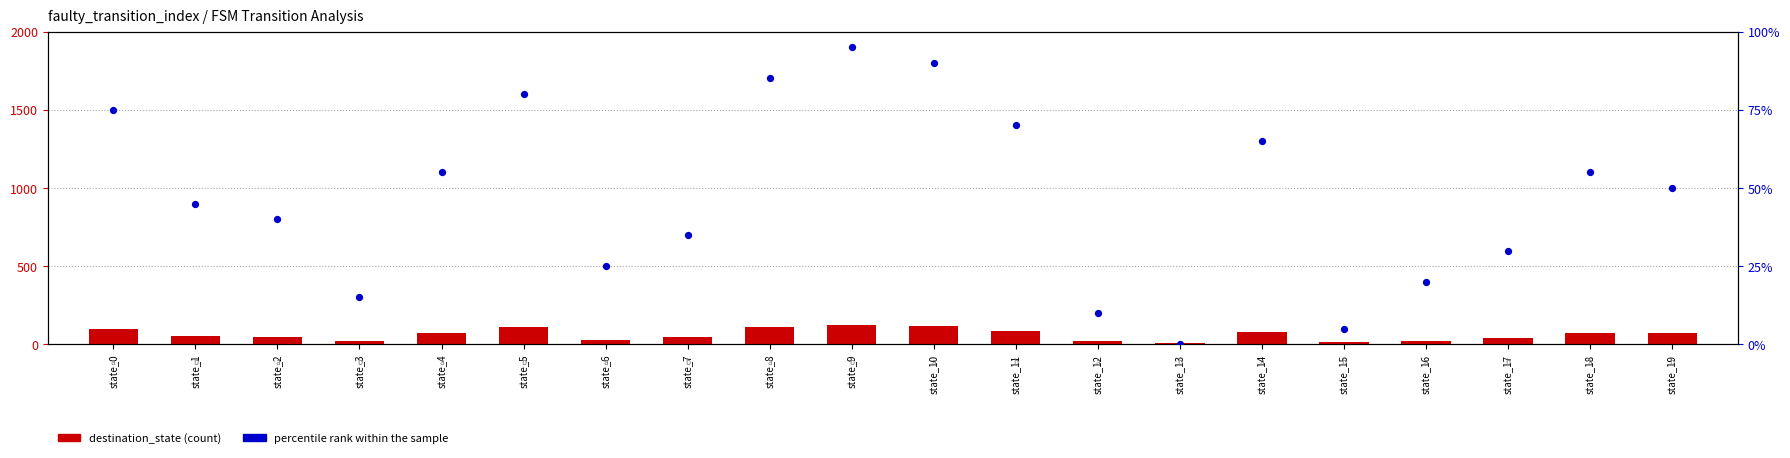

At how many categories does at least one series exceed 63?

10